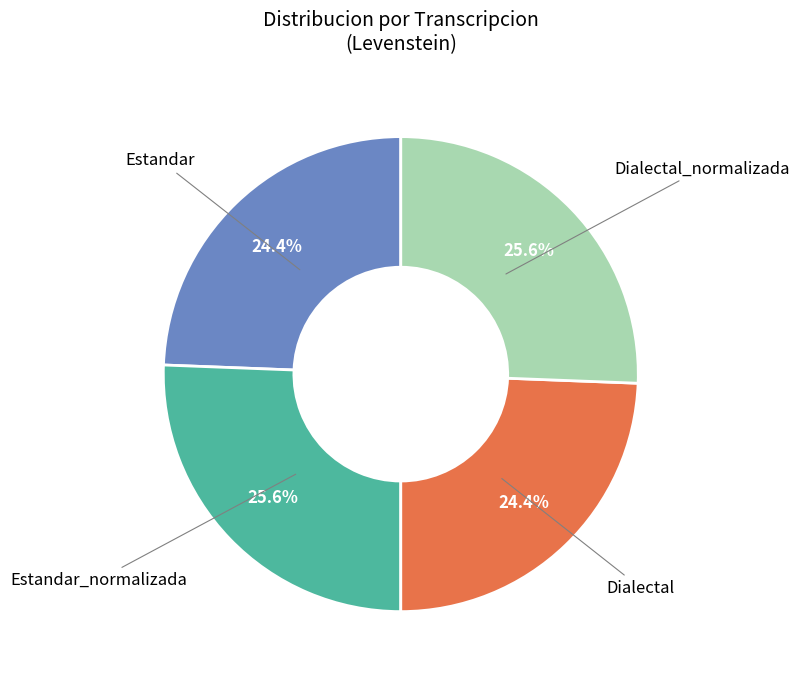

How many segments does this pie chart have?

4